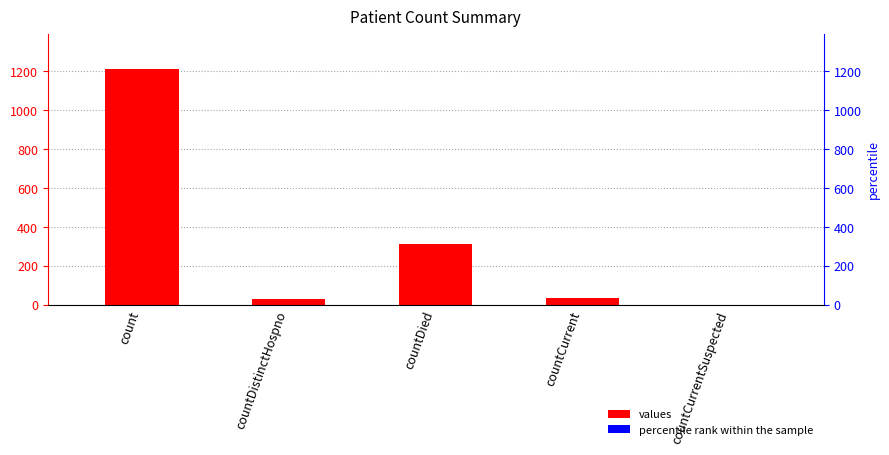

Where is percentile rank within the sample nearest to the value 0?

count